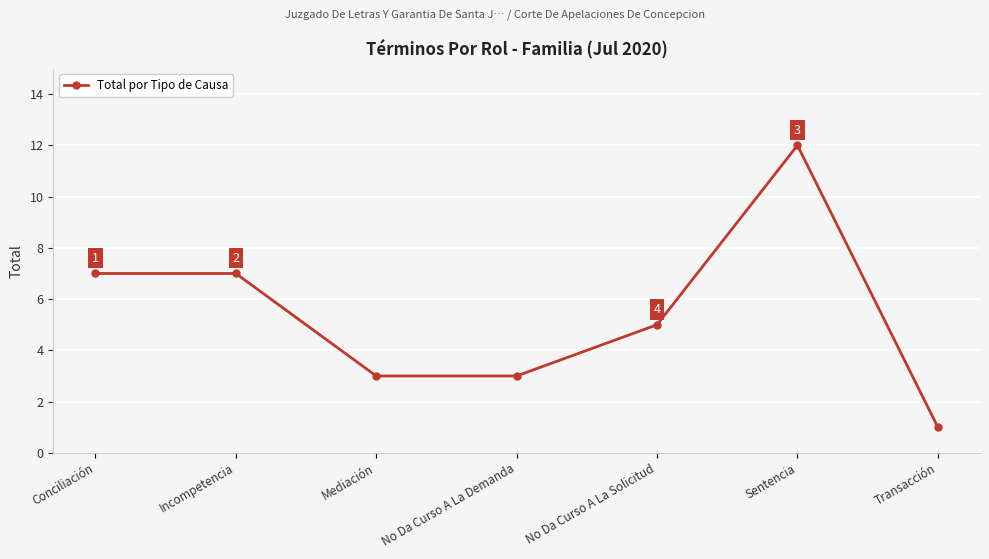

The chart shows a value of 3 at Mediación. True or false?

True